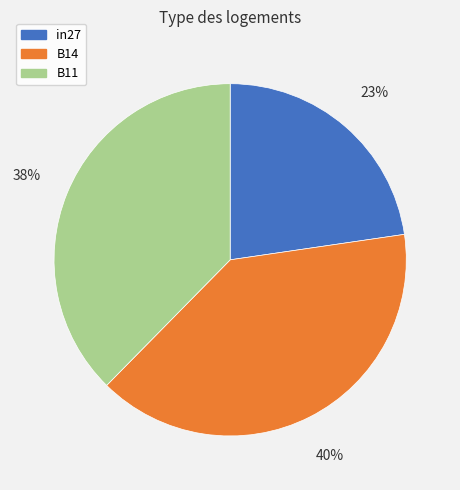

Rank the categories by value from highest to lowest.

B14, B11, in27